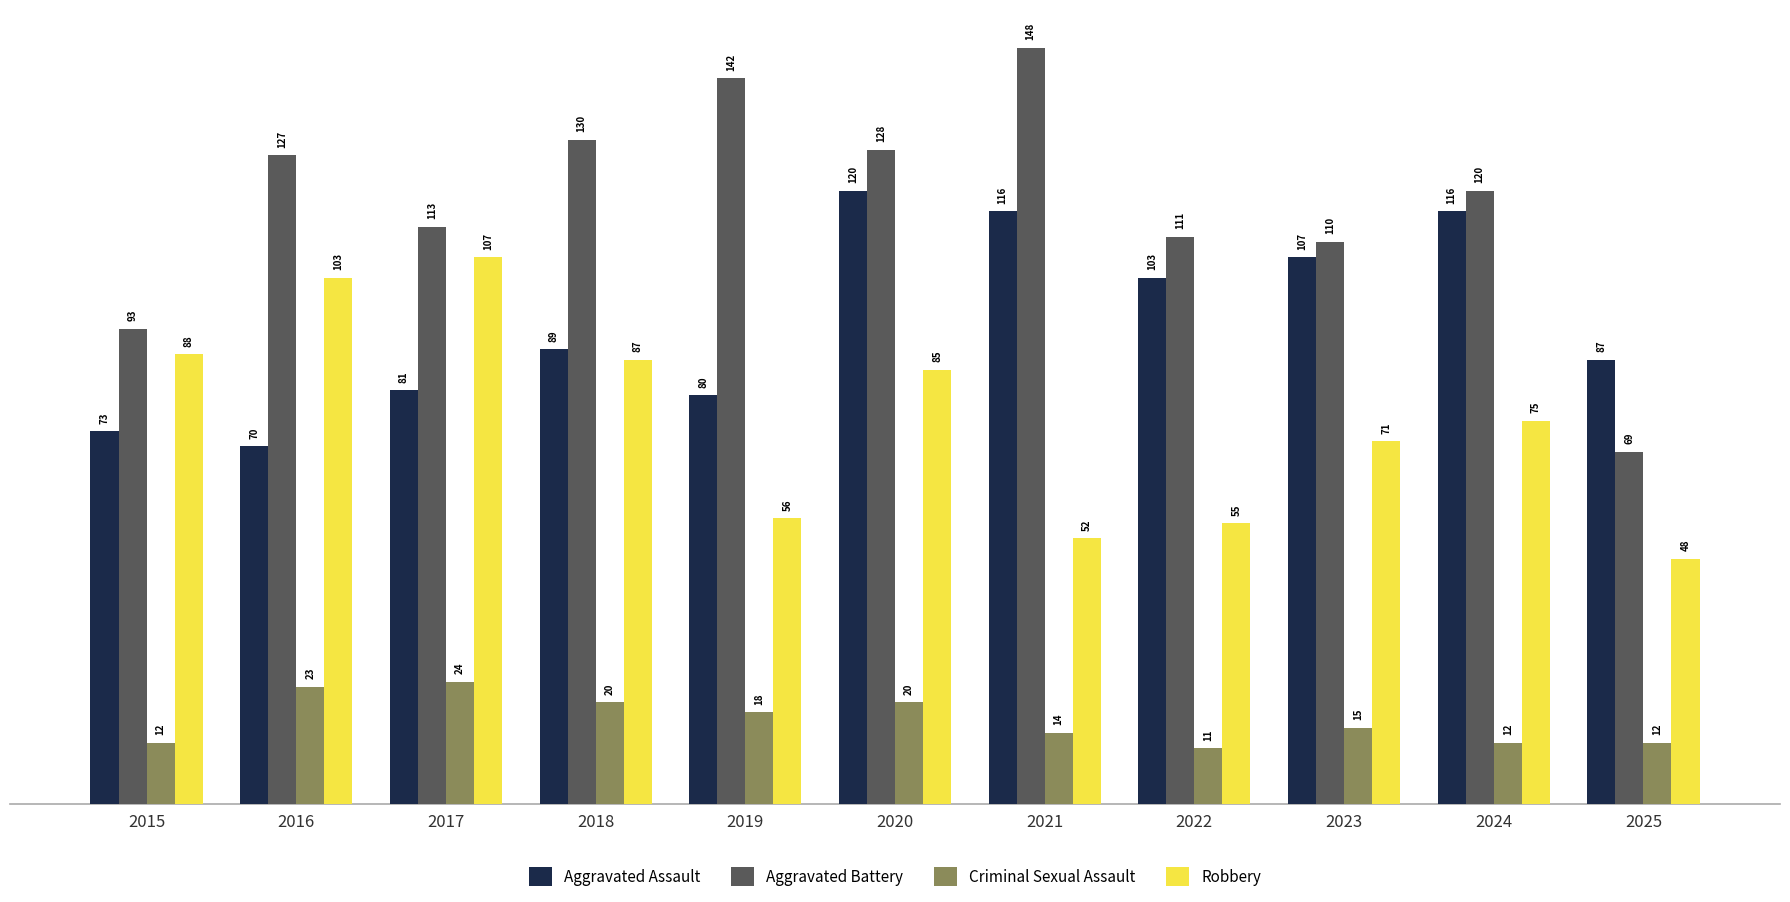

Are the bars grouped side by side (vs. stacked)?

Yes